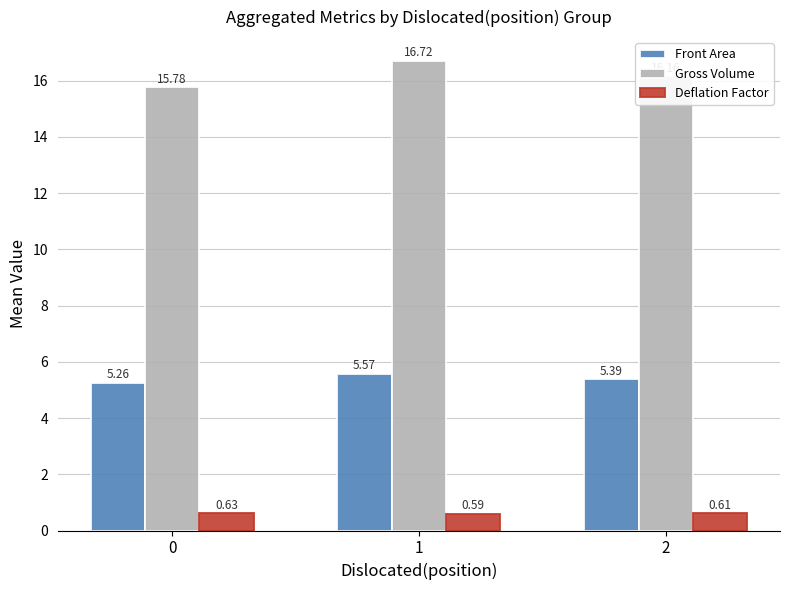

Is it true that Front Area equals 7.9 at 2?

False